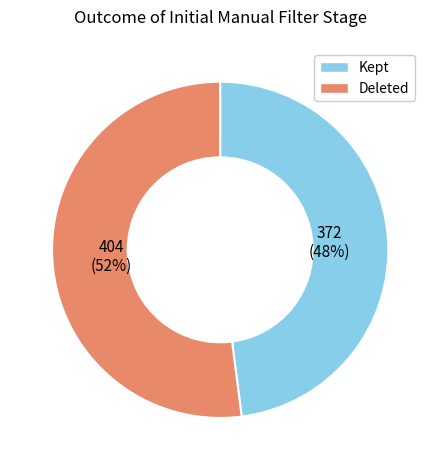

To the nearest percent, what percentage of the pie is Kept?

48%